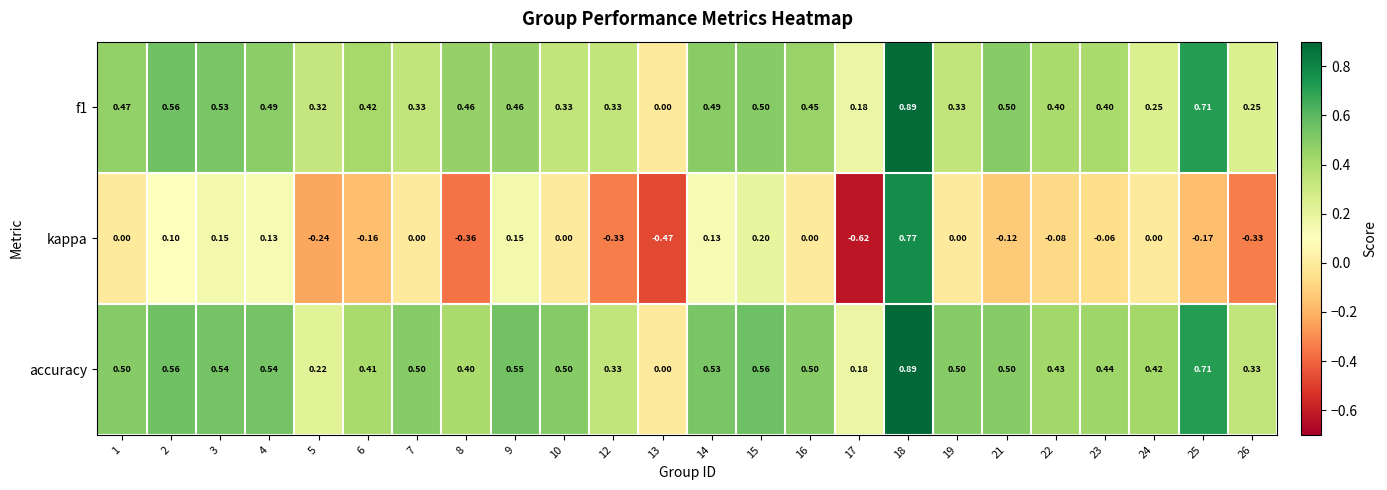

Between 9 and 13, which series saw the biggest shift?

kappa